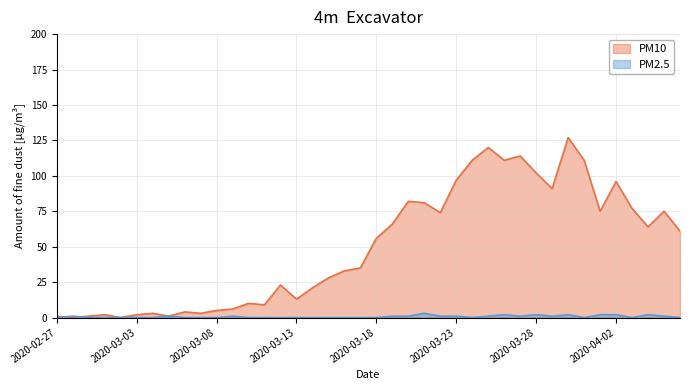

Reading right to left, what are all the values shown in this chart?

PM10: 2020-04-06=61	2020-04-05=75	2020-04-04=64	2020-04-03=77	2020-04-02=96	2020-04-01=75	2020-03-31=111	2020-03-30=127	2020-03-29=91	2020-03-28=102	2020-03-27=114	2020-03-26=111	2020-03-25=120	2020-03-24=111	2020-03-23=97	2020-03-22=74	2020-03-21=81	2020-03-20=82	2020-03-19=66	2020-03-18=56	2020-03-17=35	2020-03-16=33	2020-03-15=28	2020-03-14=21	2020-03-13=13	2020-03-12=23	2020-03-11=9	2020-03-10=10	2020-03-09=6	2020-03-08=5	2020-03-07=3	2020-03-06=4	2020-03-05=1	2020-03-04=3	2020-03-03=2	2020-03-02=0	2020-03-01=2	2020-02-29=1	2020-02-28=0	2020-02-27=1
PM2.5: 2020-04-06=0	2020-04-05=1	2020-04-04=2	2020-04-03=0	2020-04-02=2	2020-04-01=2	2020-03-31=0	2020-03-30=2	2020-03-29=1	2020-03-28=2	2020-03-27=1	2020-03-26=2	2020-03-25=1	2020-03-24=0	2020-03-23=1	2020-03-22=1	2020-03-21=3	2020-03-20=1	2020-03-19=1	2020-03-18=0	2020-03-17=0	2020-03-16=0	2020-03-15=0	2020-03-14=0	2020-03-13=0	2020-03-12=0	2020-03-11=0	2020-03-10=0	2020-03-09=1	2020-03-08=0	2020-03-07=0	2020-03-06=0	2020-03-05=1	2020-03-04=0	2020-03-03=0	2020-03-02=0	2020-03-01=0	2020-02-29=0	2020-02-28=1	2020-02-27=0